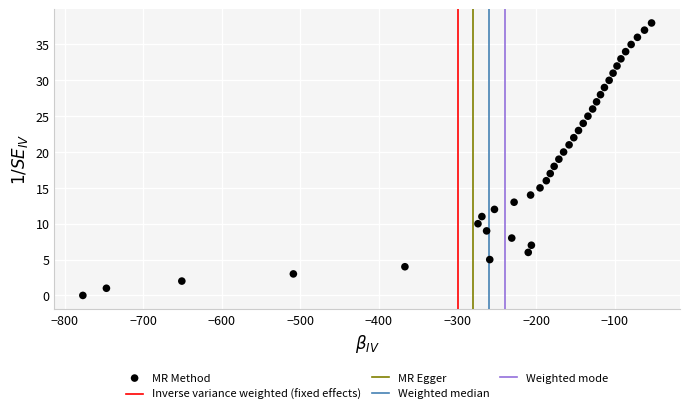

What is the range of X values (max minus min)?

724